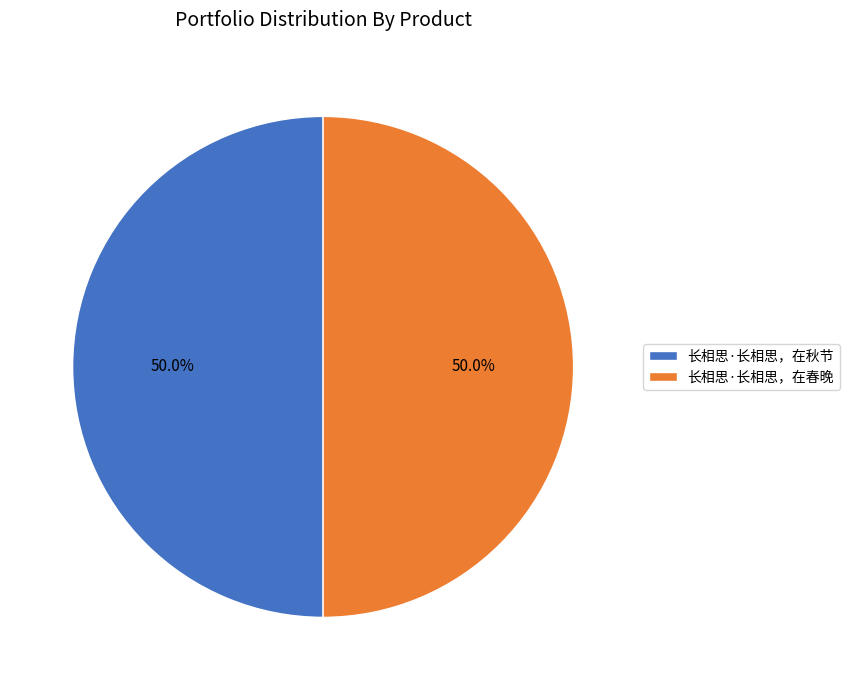

True or false: 长相思·长相思，在秋节 accounts for 40% of the total.

False